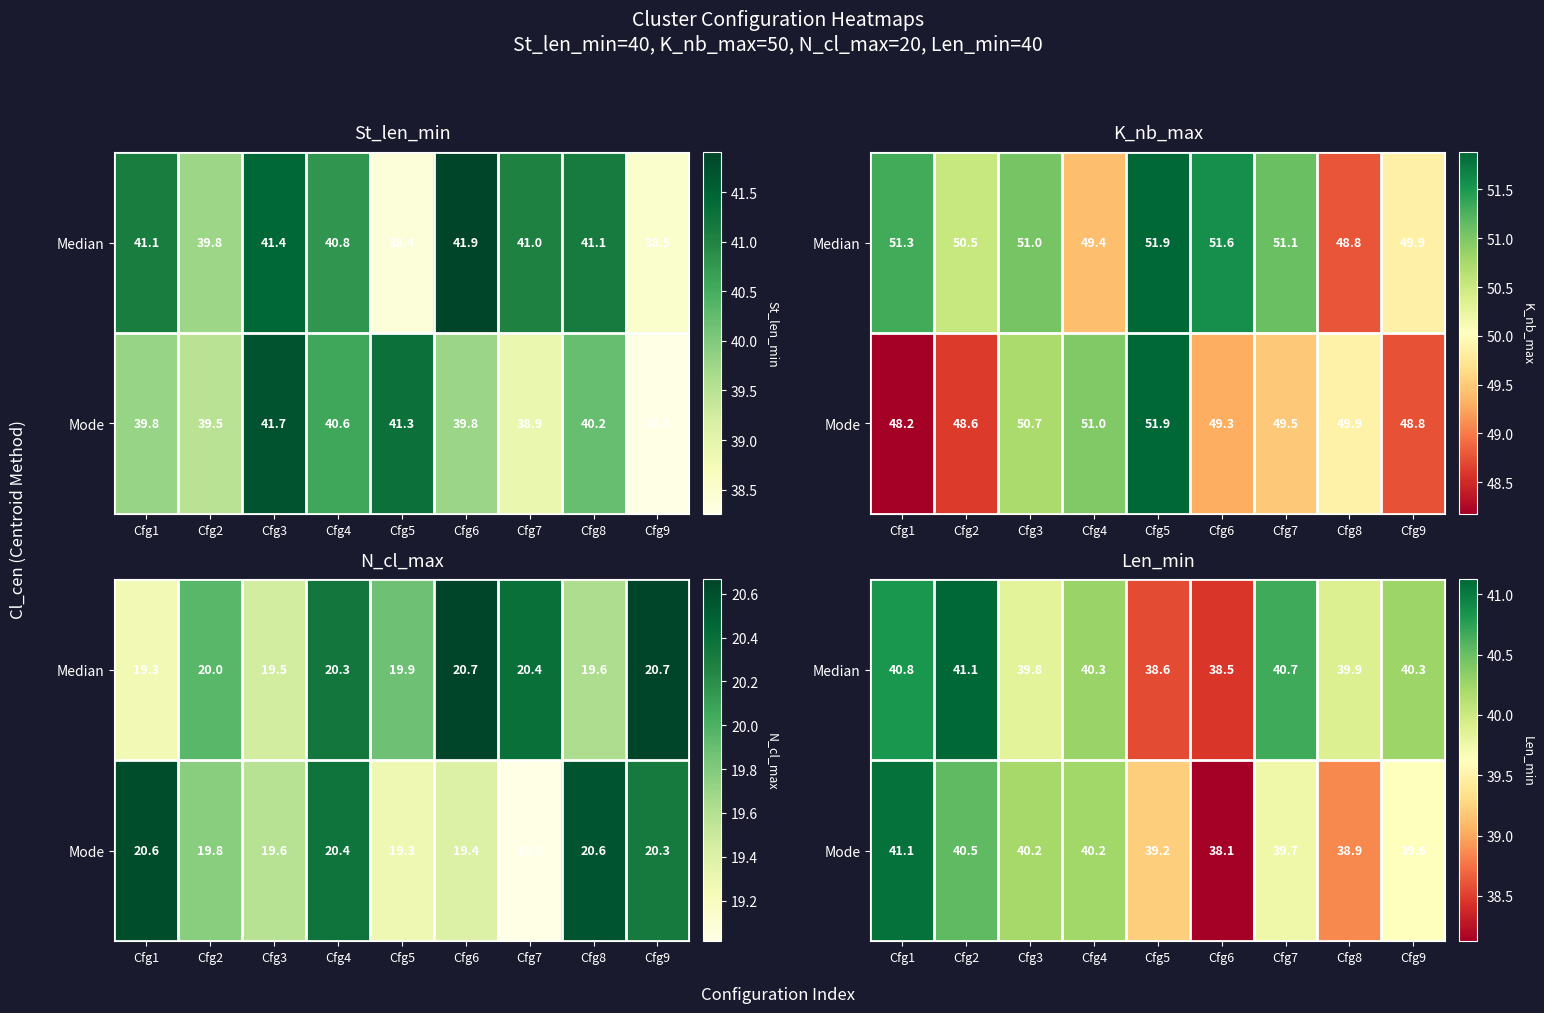

At which label is Median closest to 39?

Cfg5